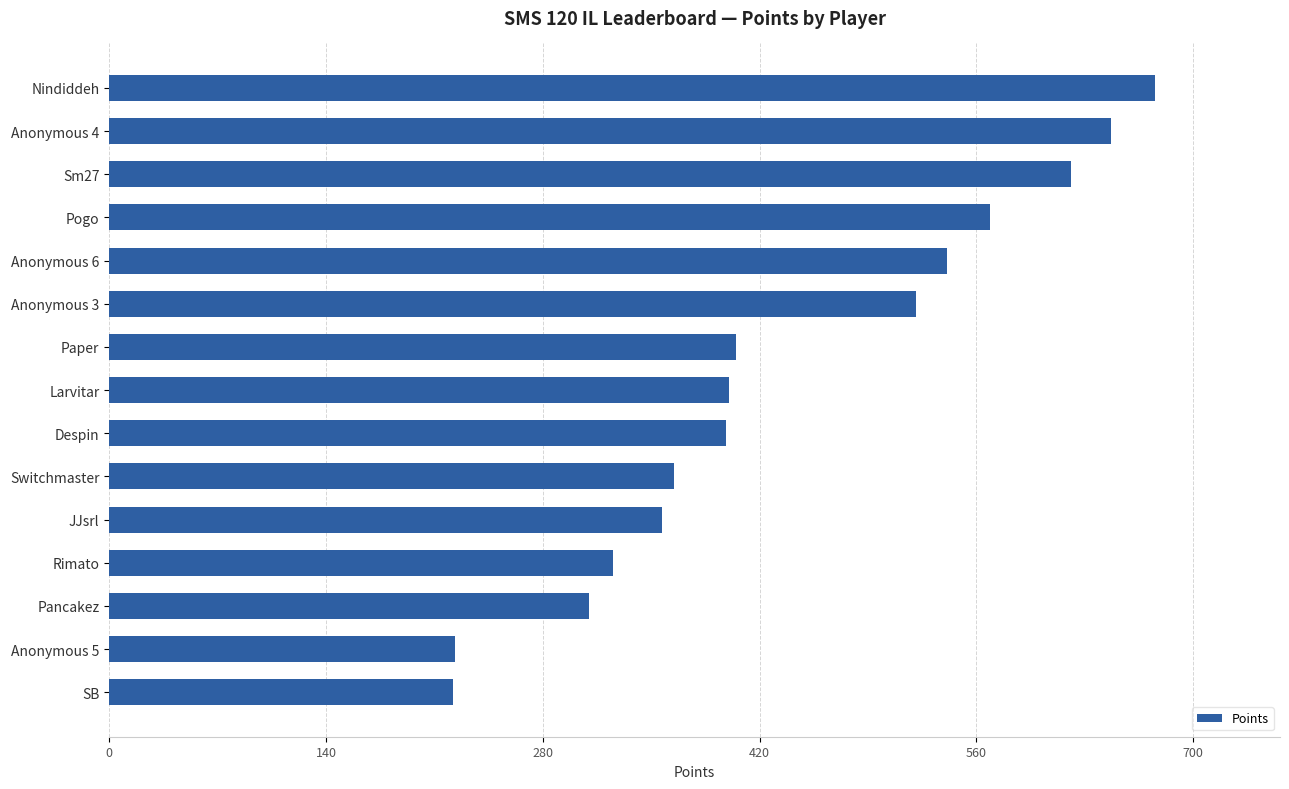

What is the maximum value shown in the chart?

675